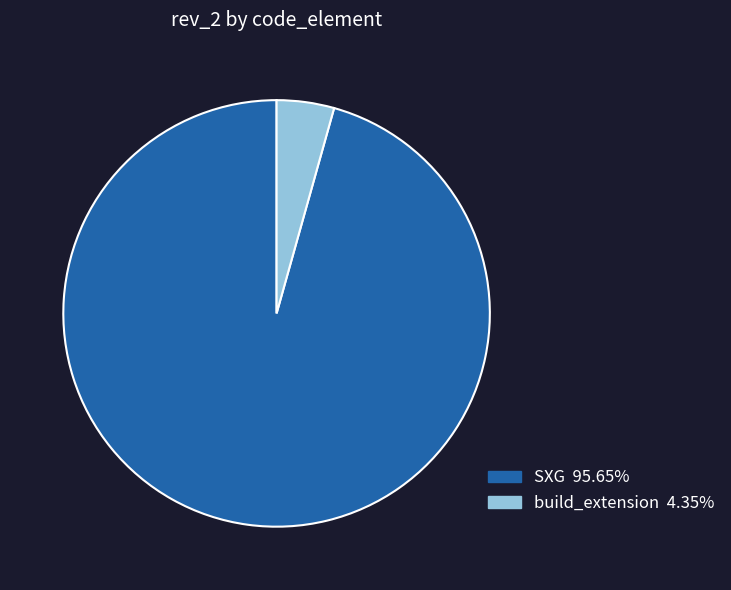

Approximately how many times larger is the value at SXG compared to build_extension?

22.0